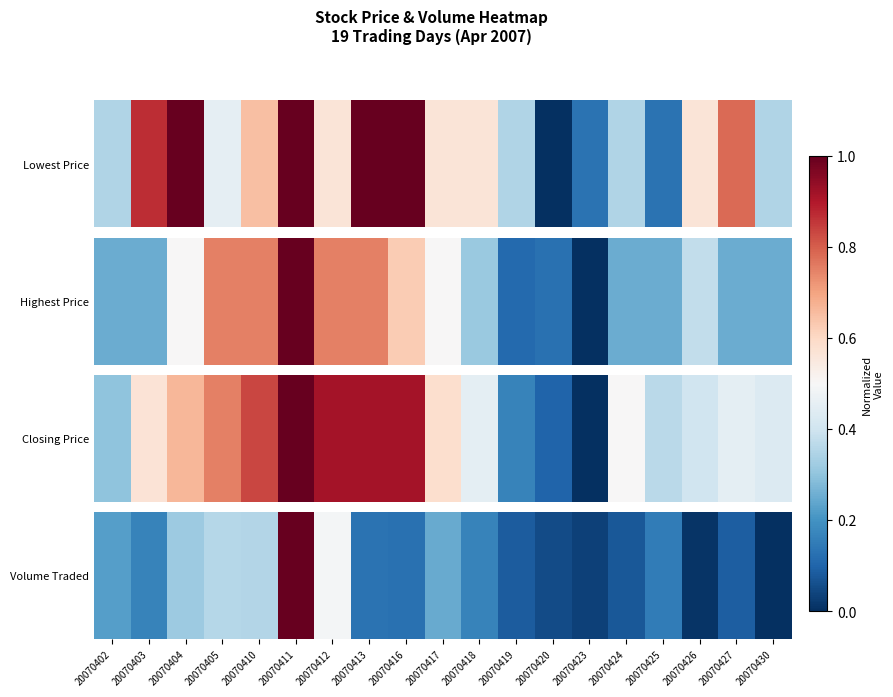

Where is the data nearest to the value 0?

20070430